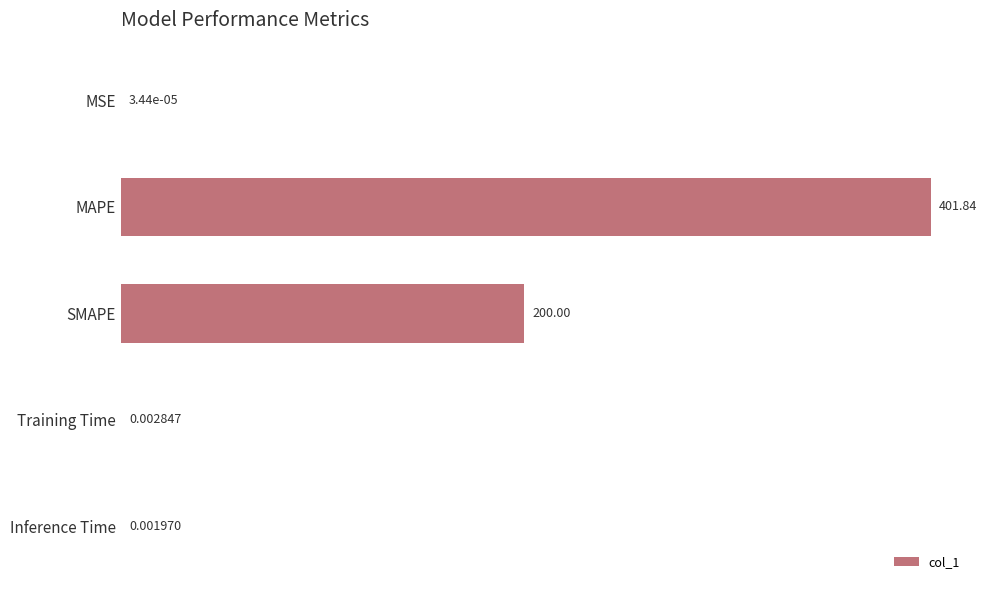

Which category has the highest value across all series?

MAPE